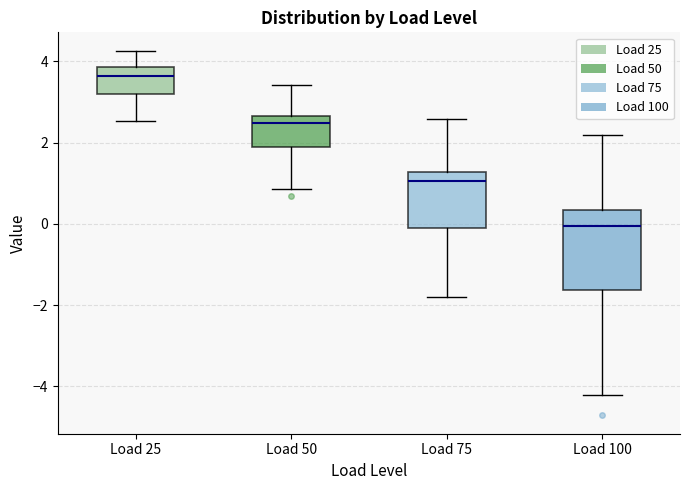

Comparing the boxes themselves (not the whiskers), which one is the tallest?

Load 100